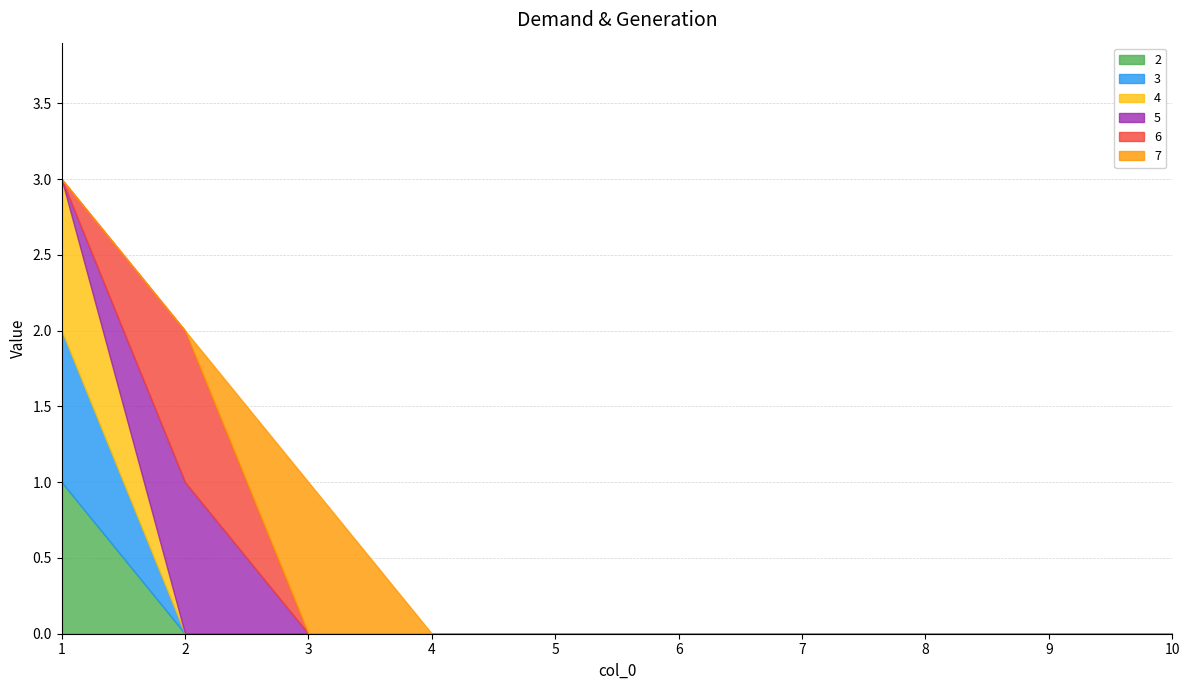

Count the 7 values in the range 0 to 1.

10